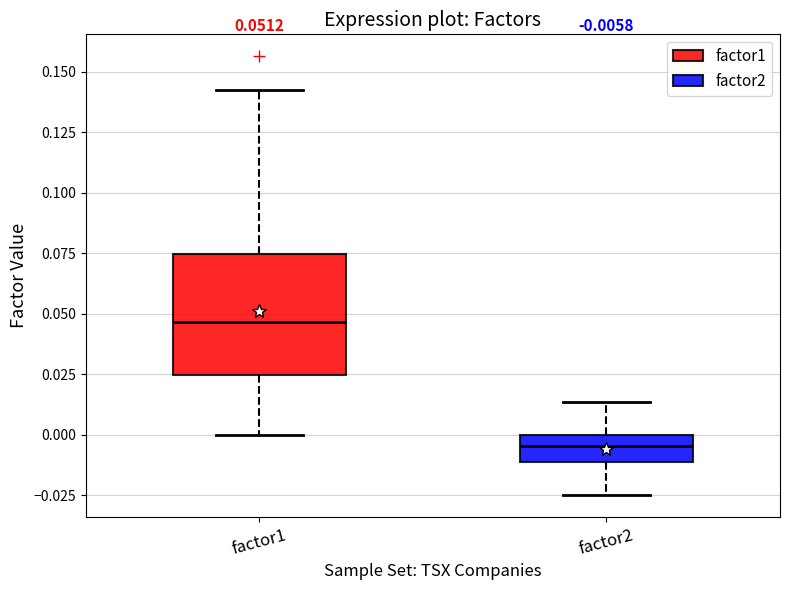

Which box is the tallest, from its lower edge to its upper edge?

factor1